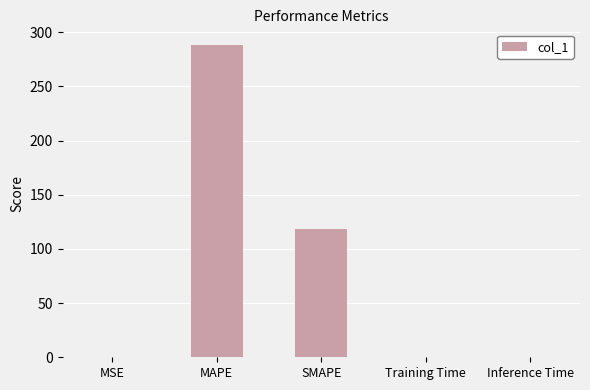

Which has a higher value, MAPE or Inference Time?

MAPE